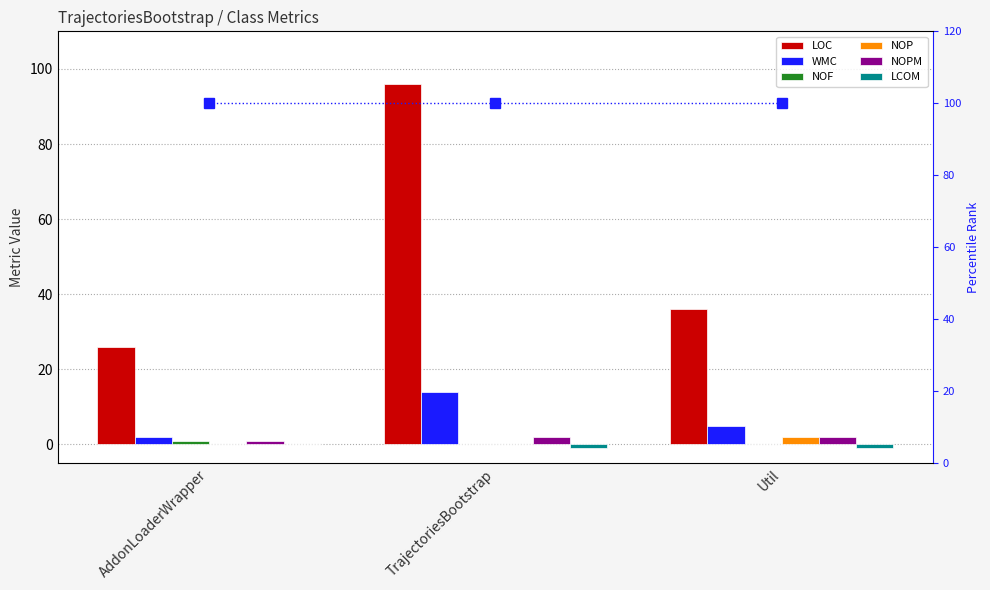

Is the value of NOF at AddonLoaderWrapper greater than the value of NOP at Util?

No